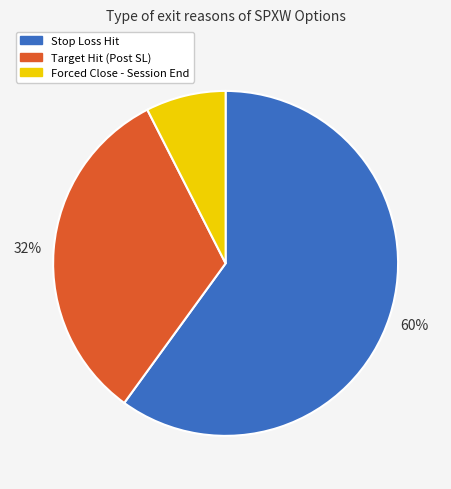

Is there a majority slice in this chart?

Yes